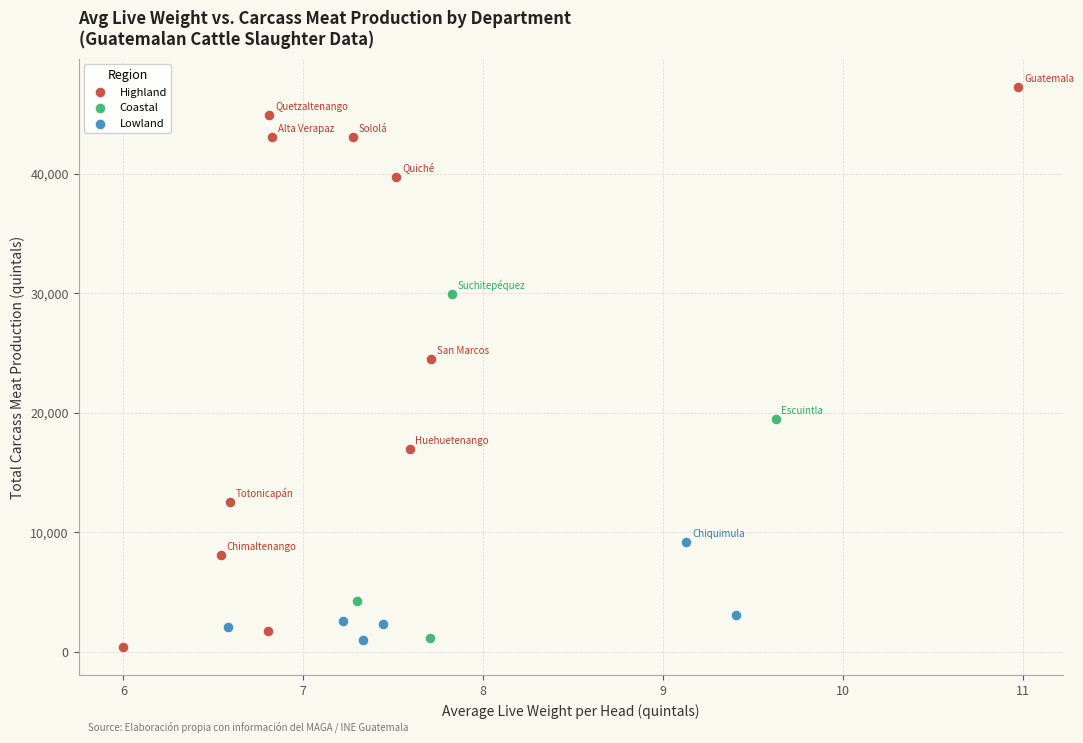

Which series reaches the maximum Y coordinate?

Highland